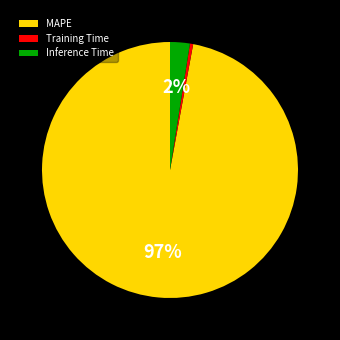

Which category accounts for the majority?

MAPE